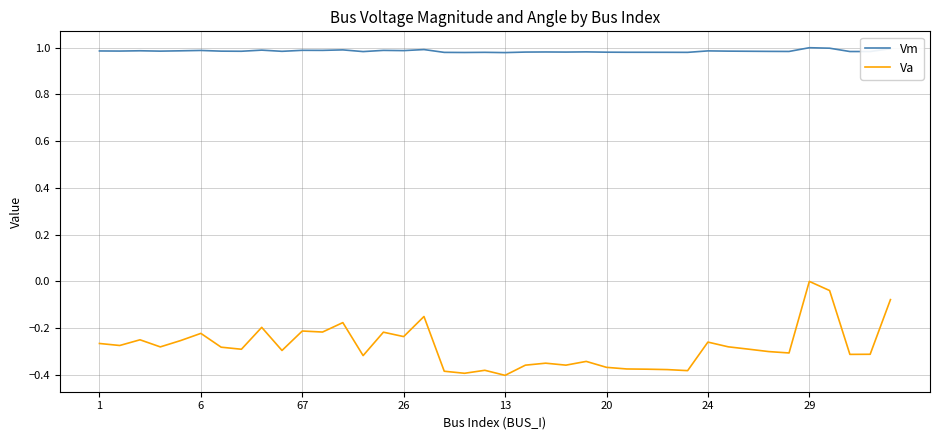

How many lines are shown in the chart?

2